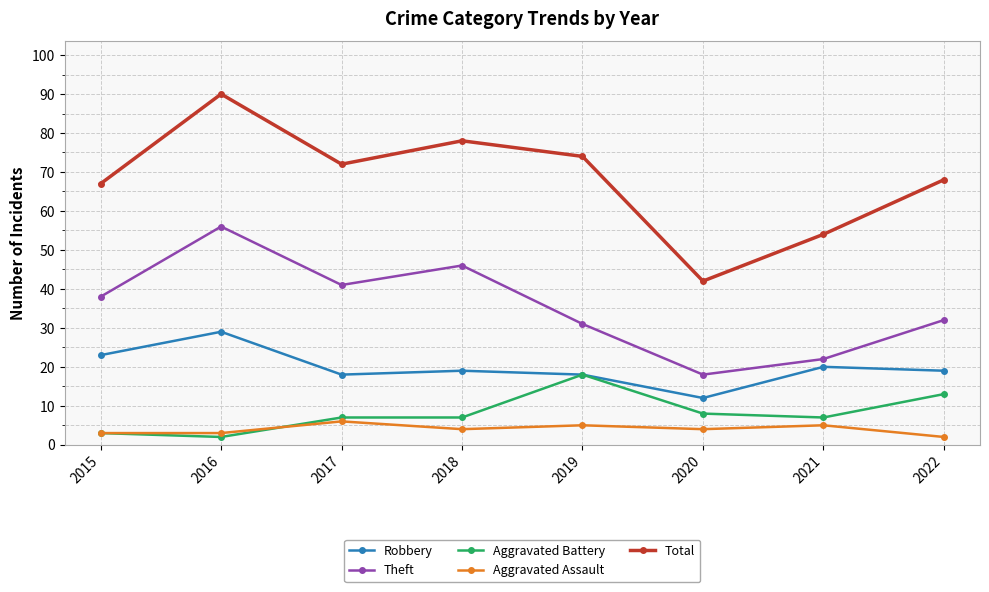

Reading left to right, transcribe all the data shown in this chart.

Robbery: 2015=23	2016=29	2017=18	2018=19	2019=18	2020=12	2021=20	2022=19
Theft: 2015=38	2016=56	2017=41	2018=46	2019=31	2020=18	2021=22	2022=32
Aggravated Battery: 2015=3	2016=2	2017=7	2018=7	2019=18	2020=8	2021=7	2022=13
Aggravated Assault: 2015=3	2016=3	2017=6	2018=4	2019=5	2020=4	2021=5	2022=2
Total: 2015=67	2016=90	2017=72	2018=78	2019=74	2020=42	2021=54	2022=68